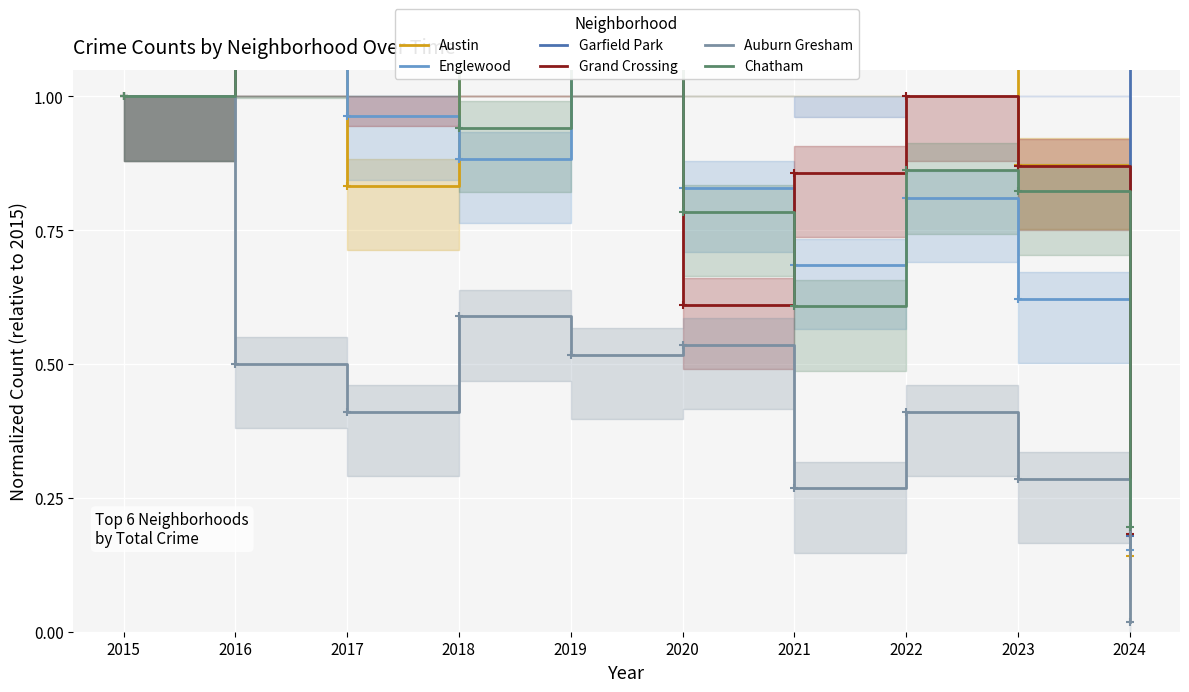

True or false: Auburn Gresham and Grand Crossing cross at least once.

False